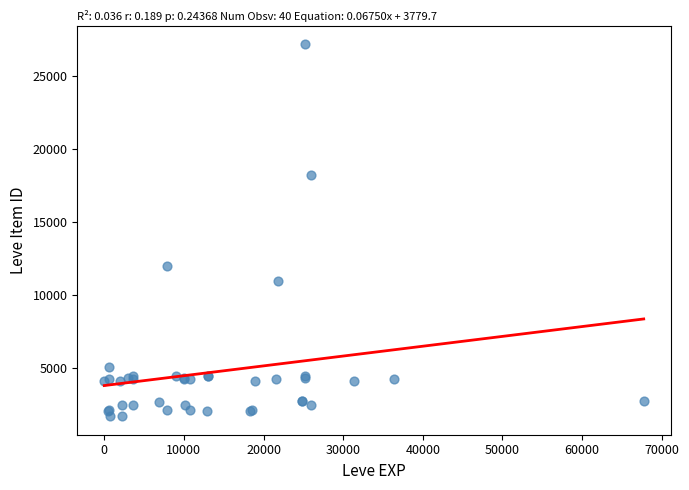

What Y value in the scatter plot is closest to 14448?

12018